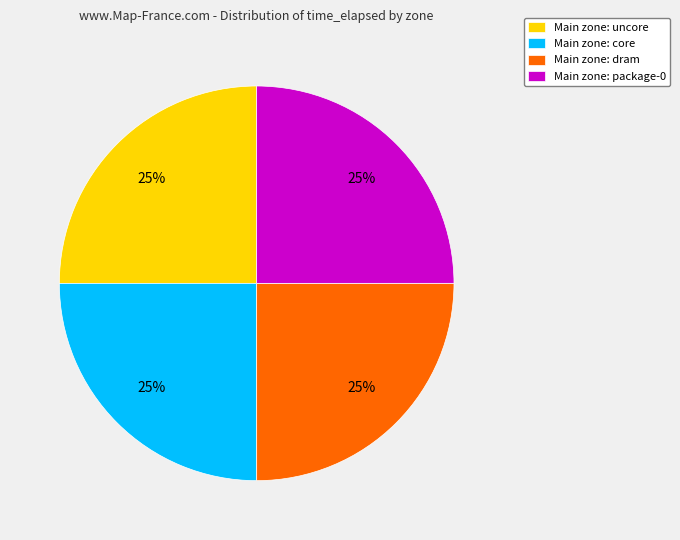

To the nearest percent, what portion does Main zone: uncore represent?

25%